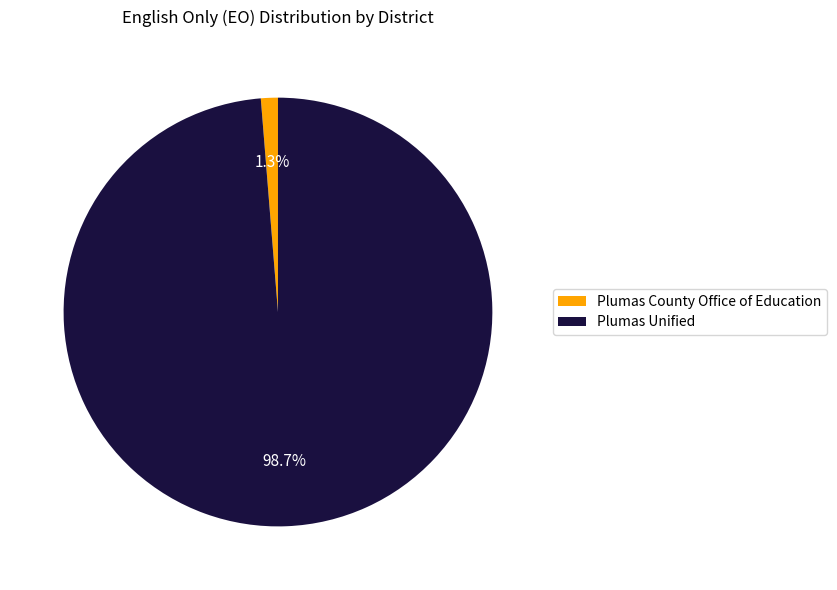

Rank the categories by value from lowest to highest.

Plumas County Office of Education, Plumas Unified